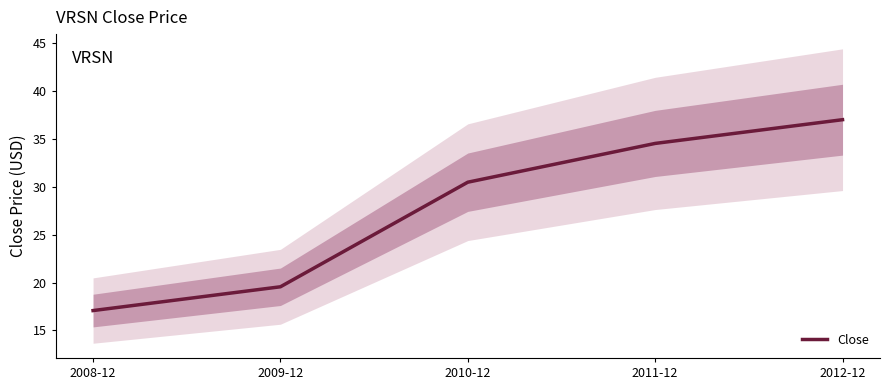

True or false: the data shows 8.1 at 2011-12.

False